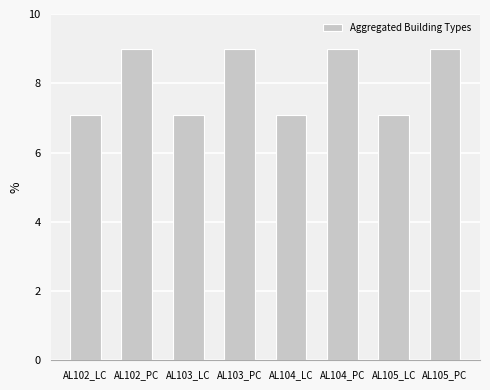

What is the value of the 3rd bar from the left?

7.1